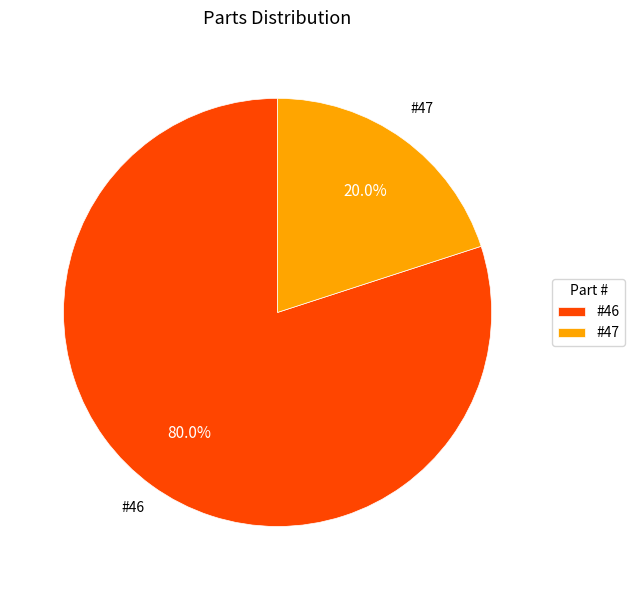

How many slices are in this pie chart?

2